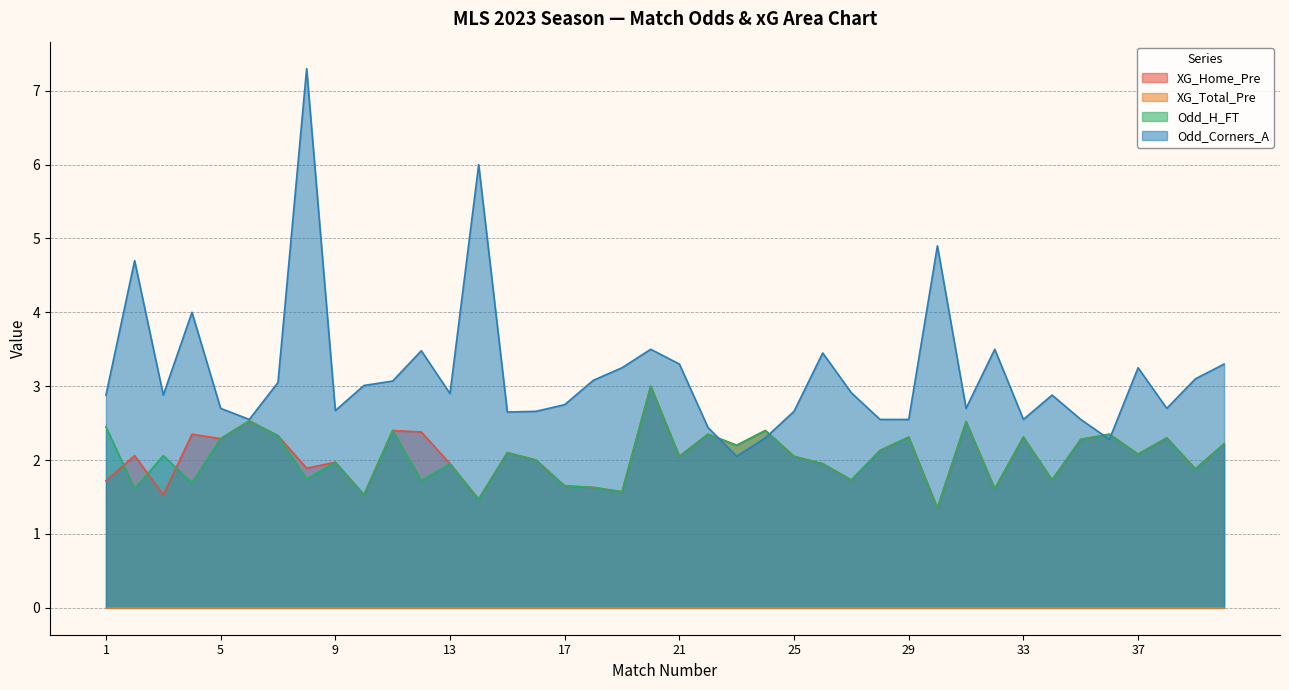

What is the greatest value displayed?

7.3